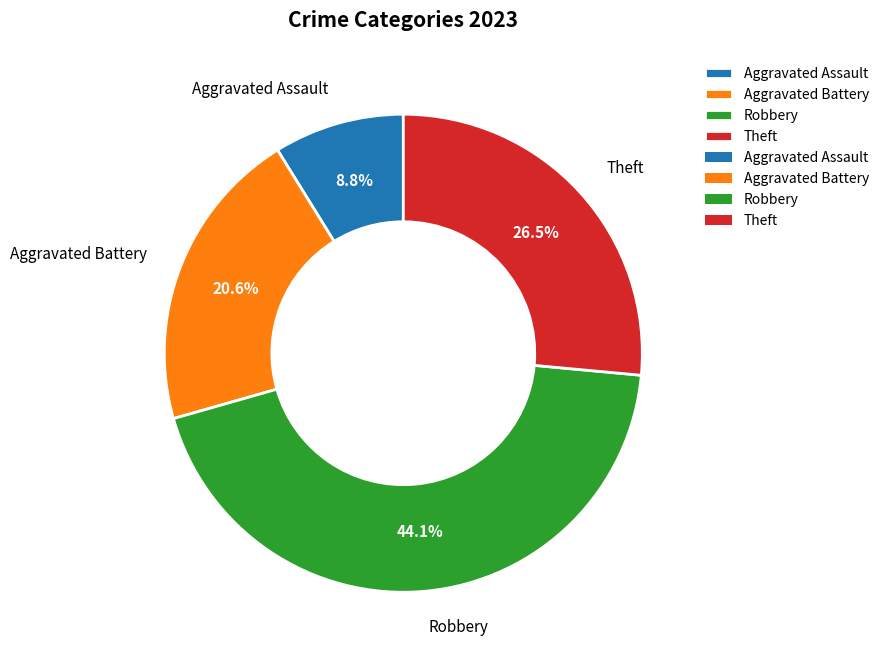

Does Aggravated Assault represent more than half of the total?

No